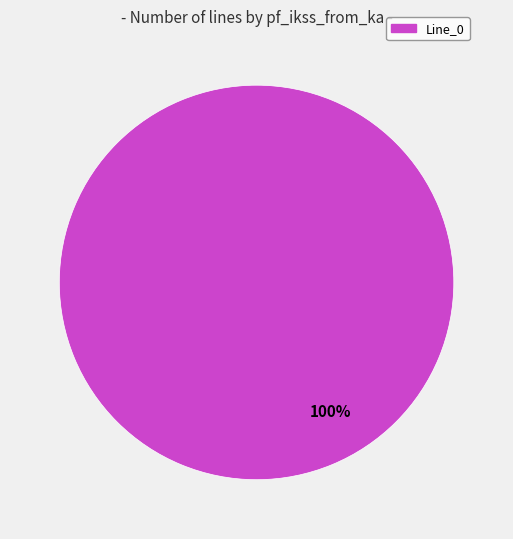

Is there a majority slice in this chart?

Yes